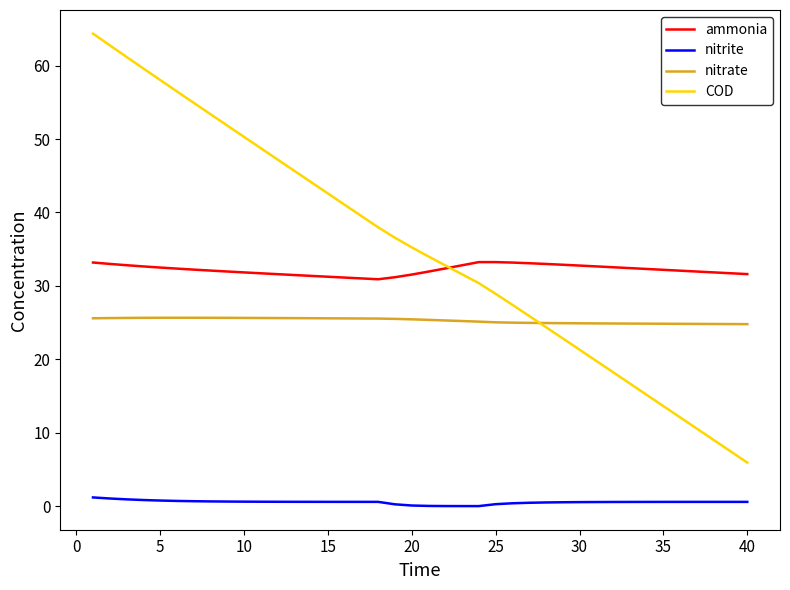

How many lines are shown in the chart?

4